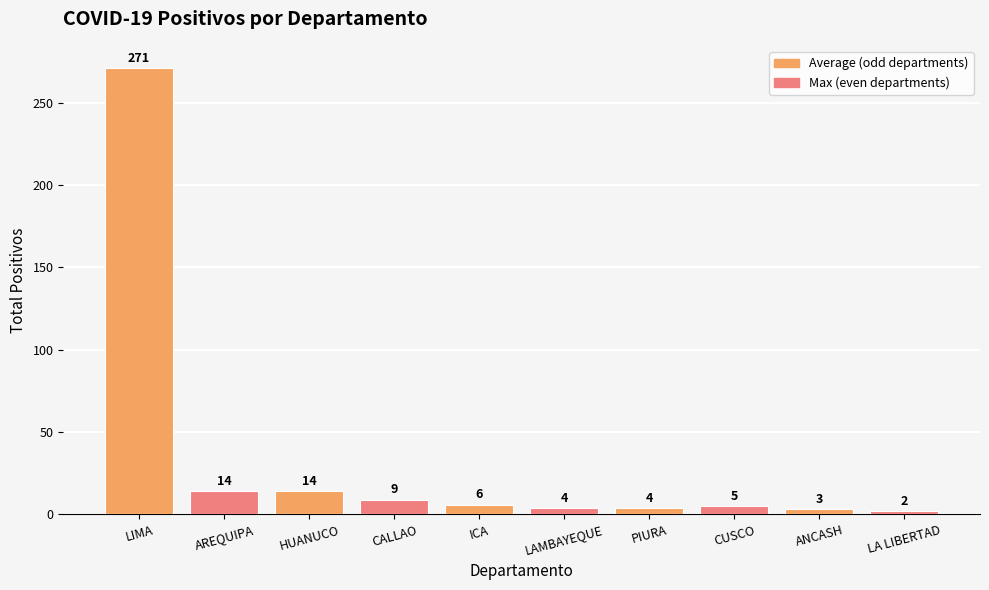

What is the label of the 1st bar from the right?

LA LIBERTAD